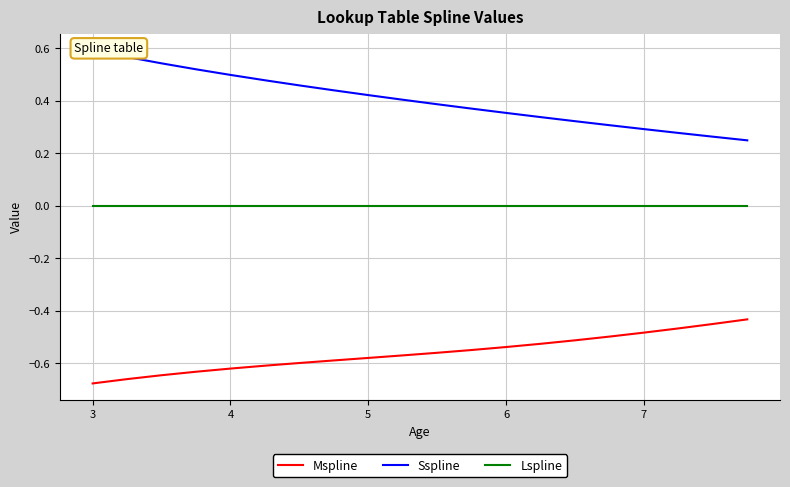

True or false: Mspline and Lspline cross at least once.

False